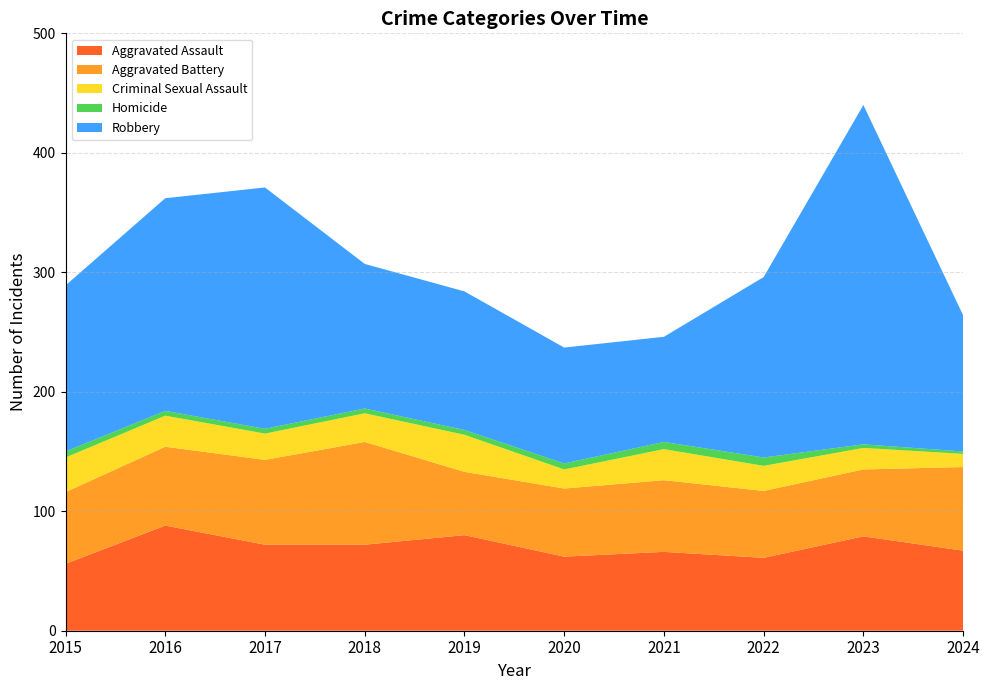

Reading left to right, transcribe all the data shown in this chart.

Aggravated Assault: 56	88	72	72	80	62	66	61	79	67
Aggravated Battery: 60	66	71	86	53	57	60	56	56	70
Criminal Sexual Assault: 29	26	22	24	31	16	26	21	18	11
Homicide: 5	4	4	4	4	5	6	7	3	2
Robbery: 139	178	202	121	116	97	88	151	284	114